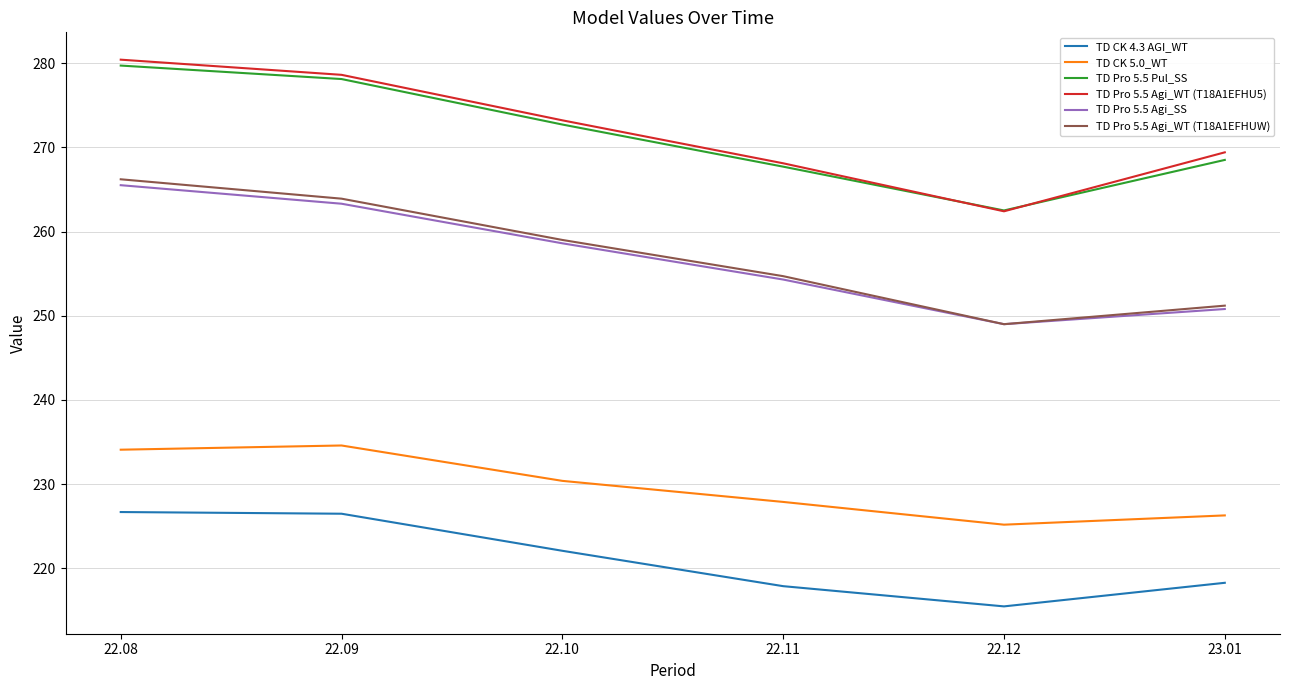

True or false: TD Pro 5.5 Agi_WT (T18A1EFHUW) and TD CK 4.3 AGI_WT cross at least once.

False